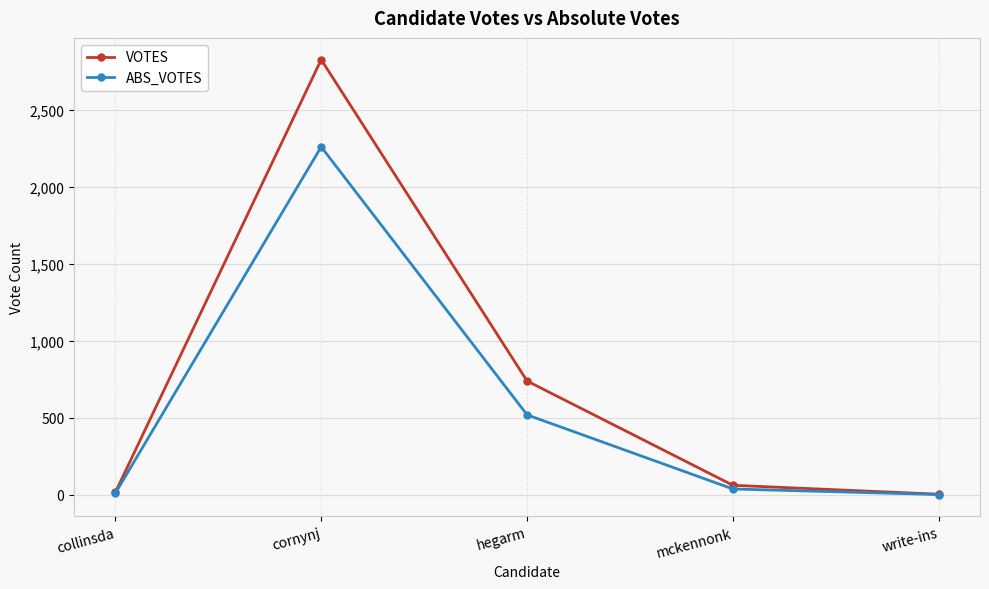

Read the ABS_VOTES value at collinsda, to the nearest 10.

10